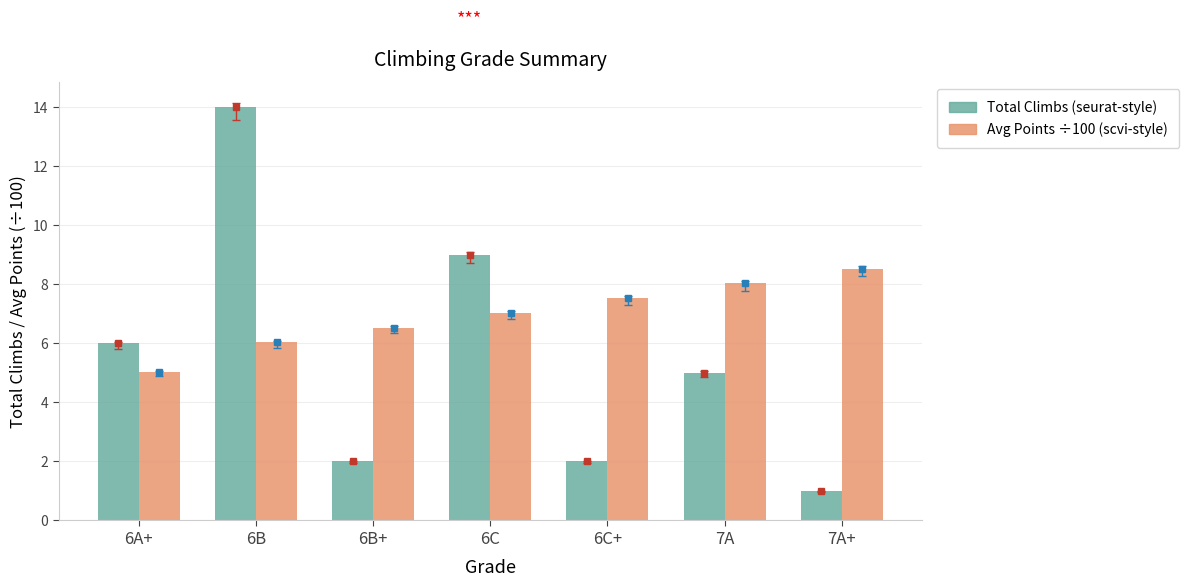

What is the spread (max minus min) of values at 6B+?

4.5